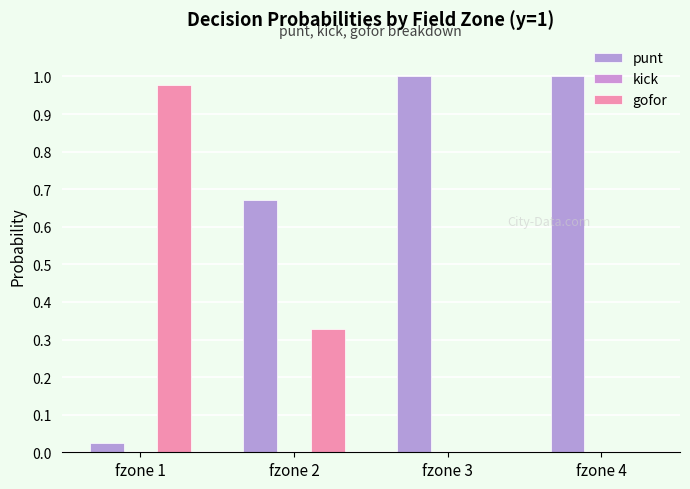

Which label corresponds to the smallest value in the chart?

fzone 1